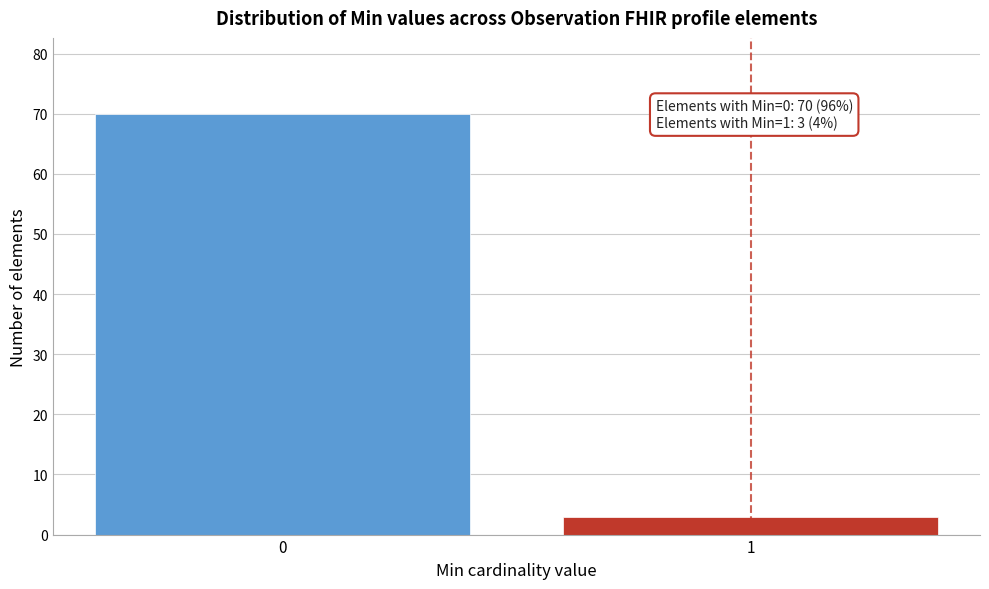

Reading left to right, list all the values displayed in this chart.

0=70	1=3